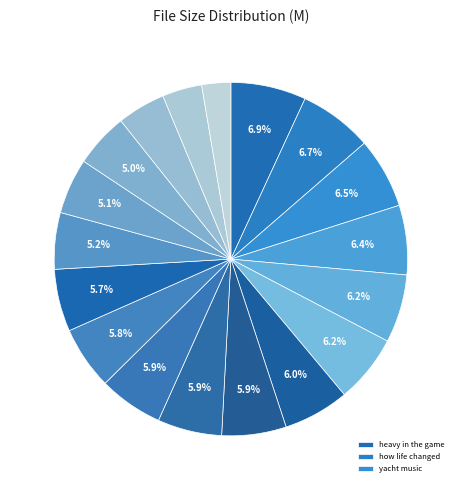

What is the largest slice in the pie chart?

04-scarface-heavy_in_the_game